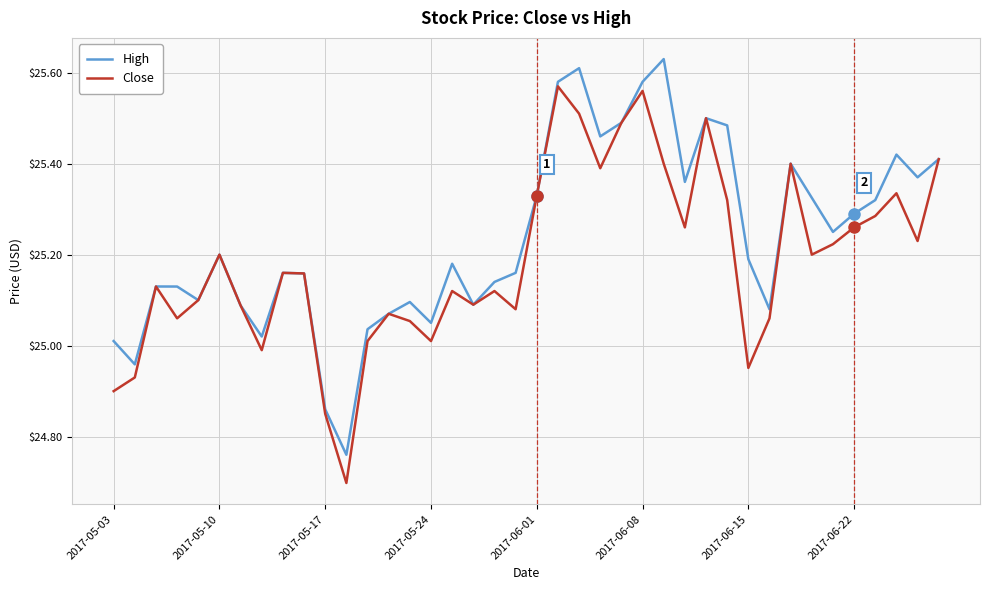

What are all the series names shown in the legend?

High, Close